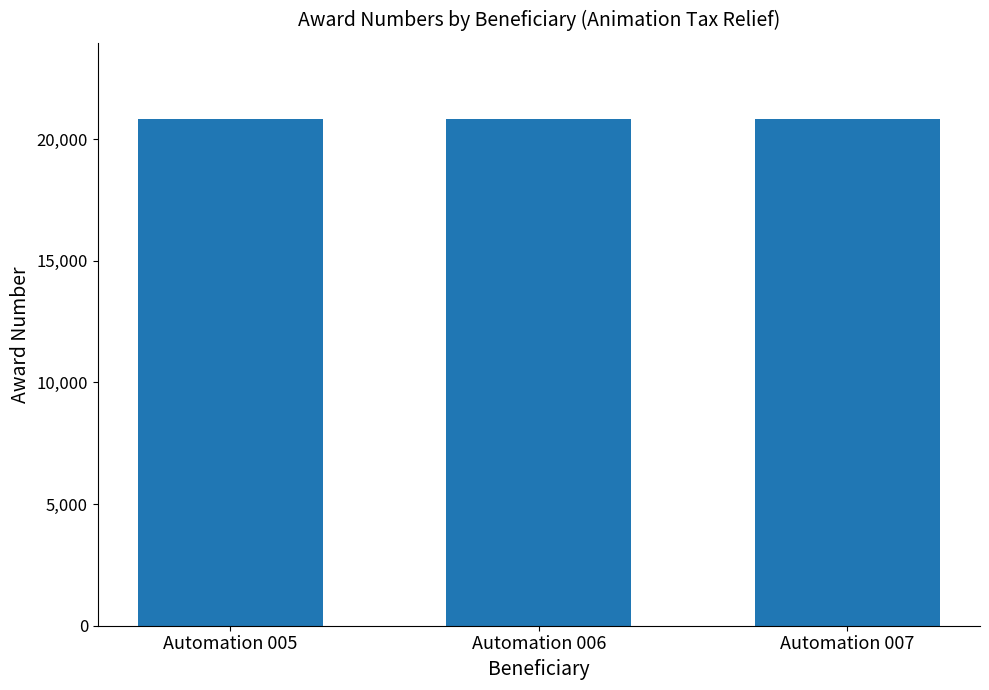

What is the maximum value shown in the chart?

20830